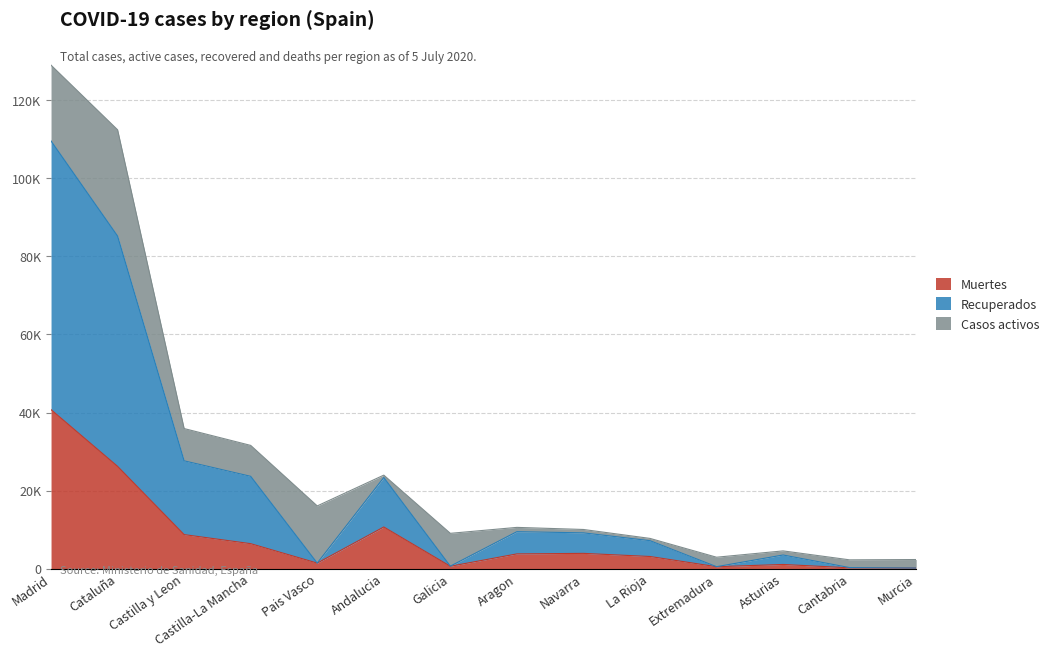

What is the difference between the maximum and second lowest values in the Muertes series?

40533